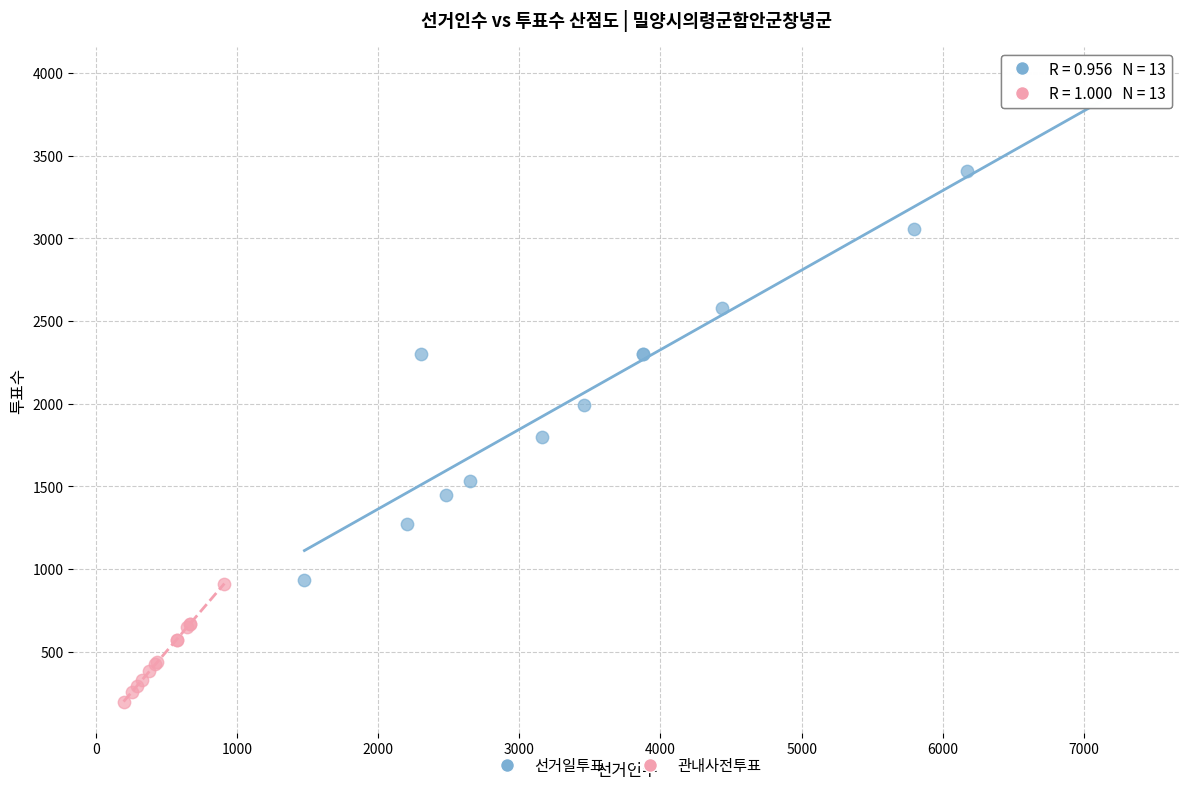

Which series contains the lowest Y value?

관내사전투표